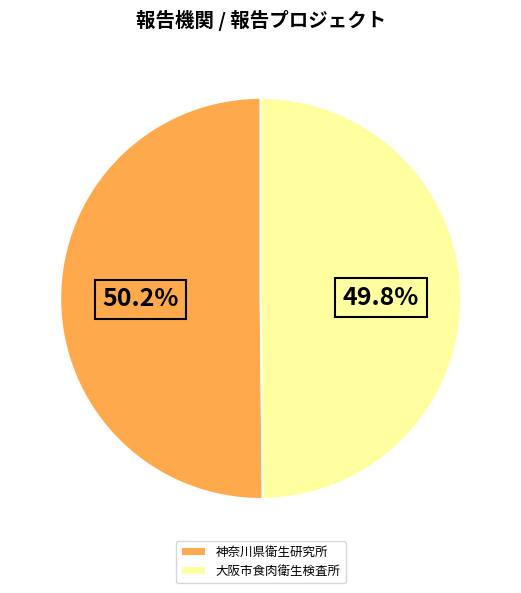

Does any single category account for the majority?

Yes